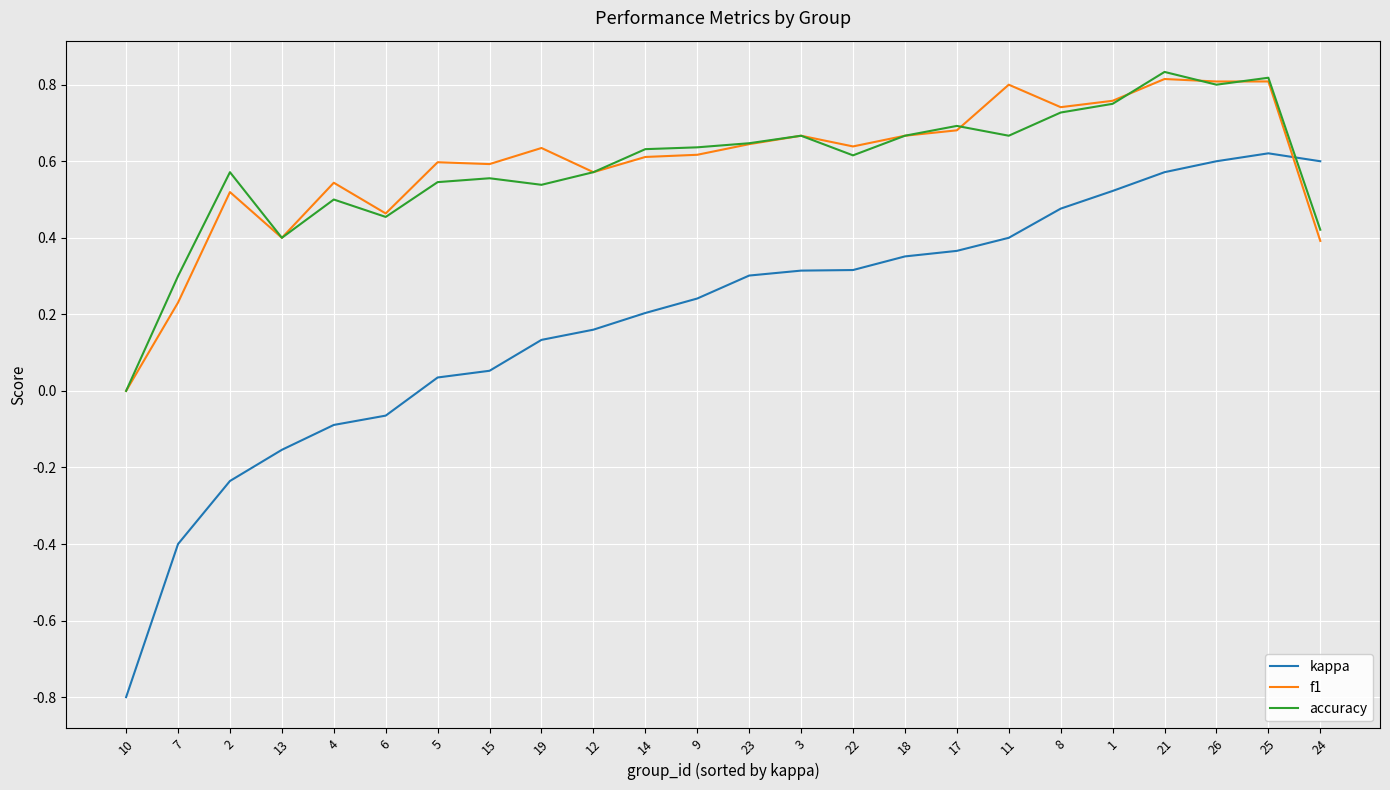

What is the sum of all accuracy values?

14.0